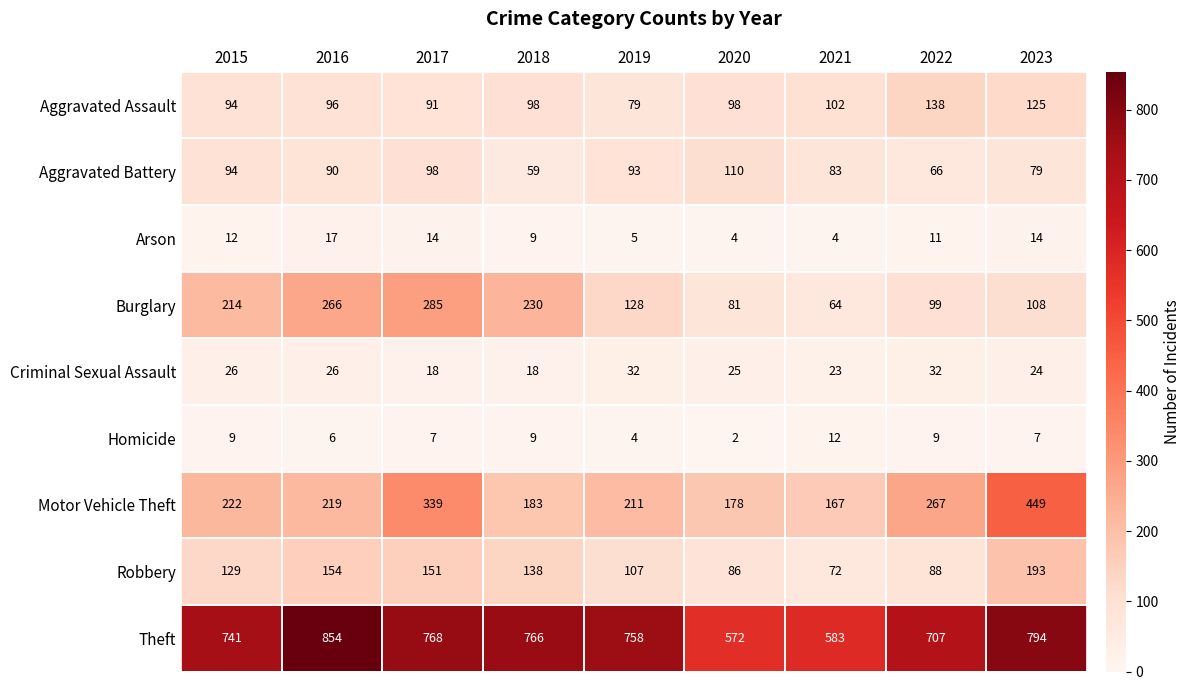

Which series has the largest total across all categories?

Theft